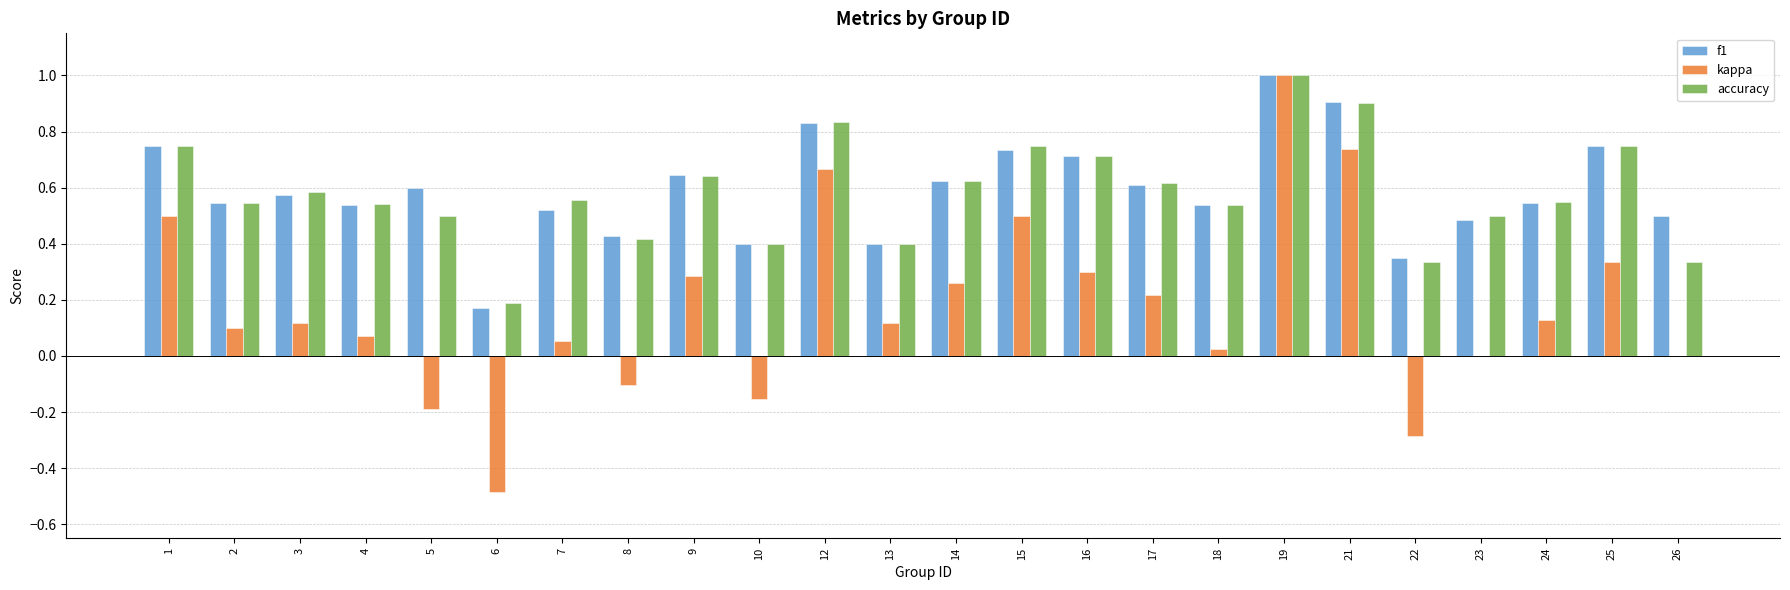

How many groups of bars are there?

24